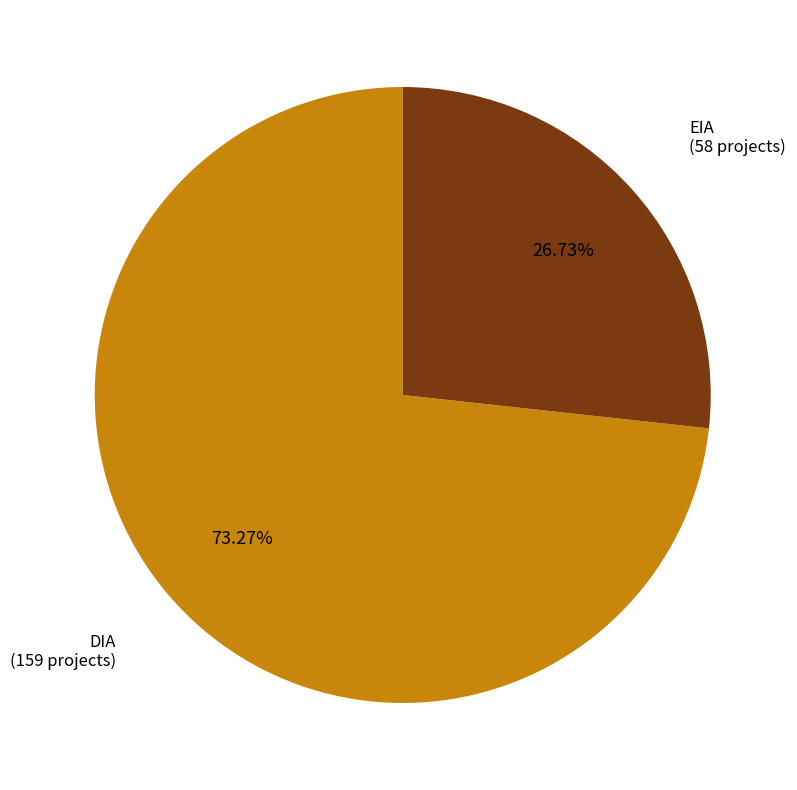

What is the ratio of the value at EIA to the value at DIA?

0.4